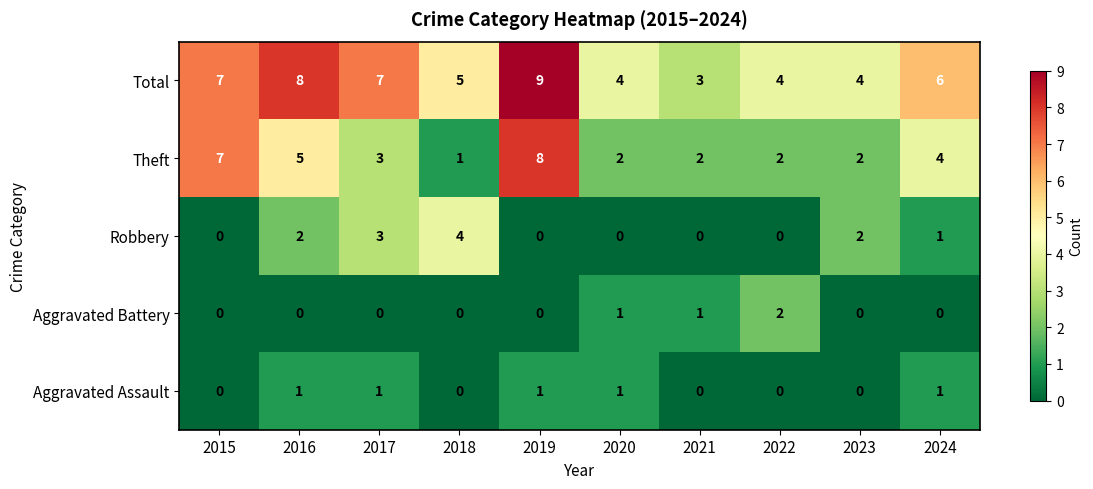

Where does the Total series first go above 6?

2015